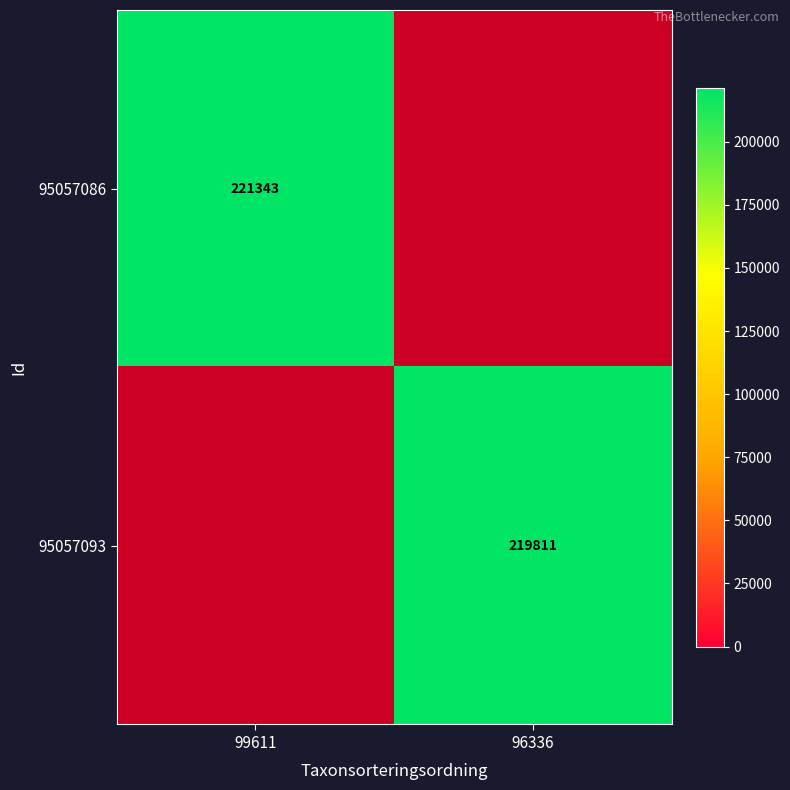

The value of 95057093 at 96336 is 219811. True or false?

True